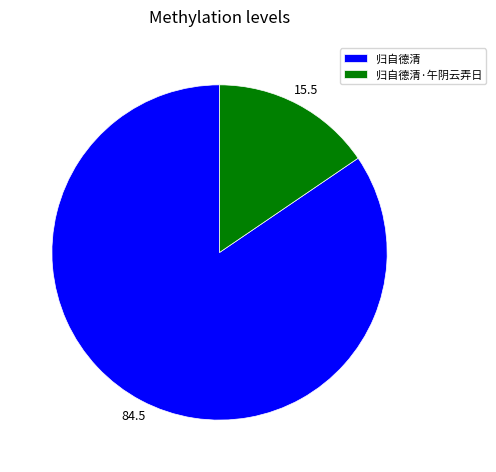

Is the sum of 归自德清 and 归自德清·午阴云弄日 greater than half?

Yes